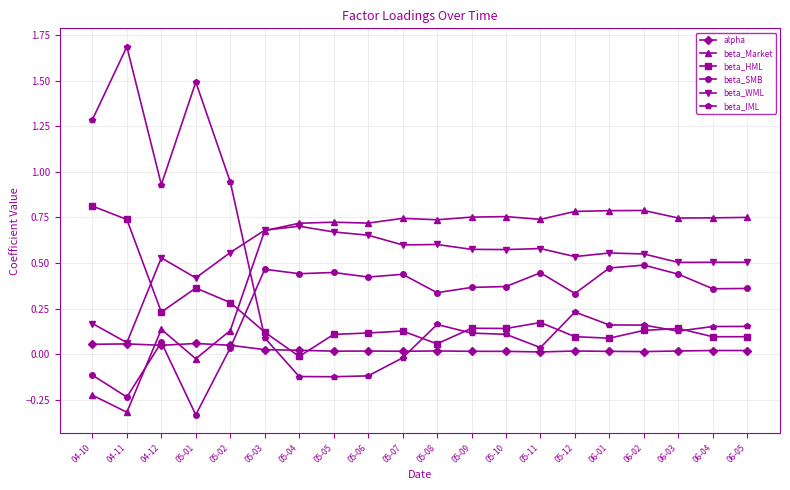

What is the label of the 19th point from the left?

06-04